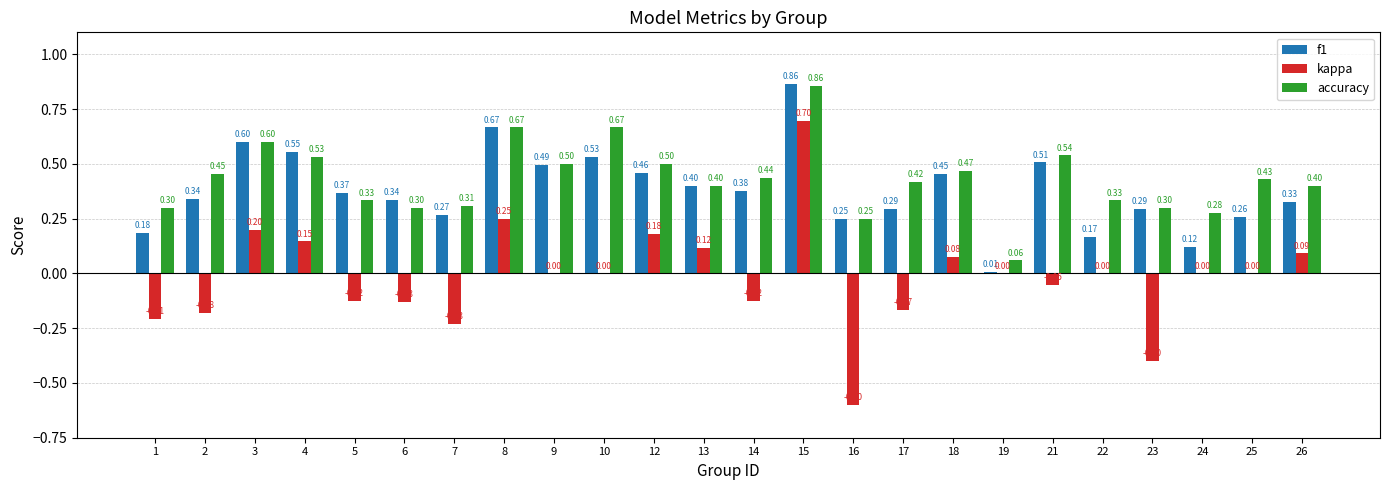

Are the bars grouped side by side (vs. stacked)?

Yes